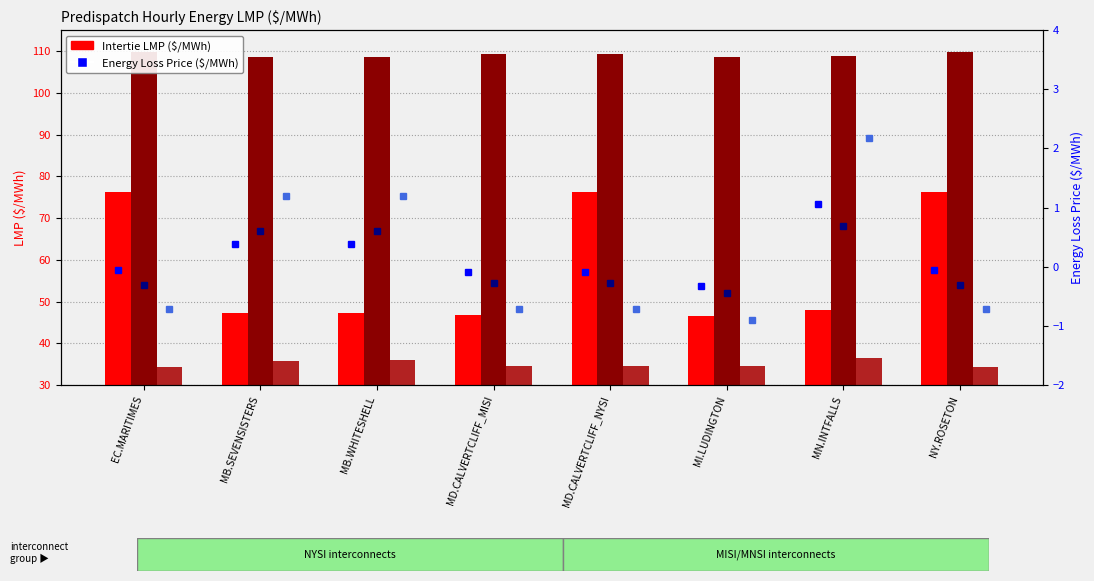

True or false: LMP Hr 17 has a value of 59.2 at MN.INTFALLS.

False